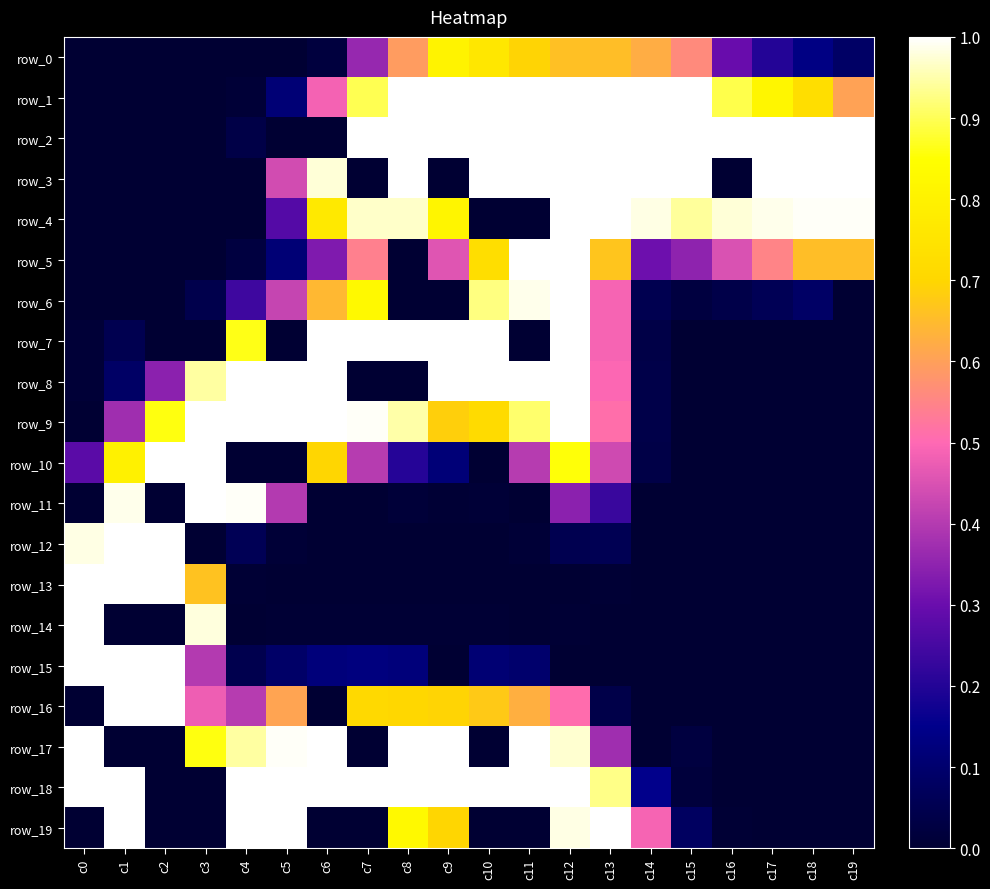

Which series has the widest spread of values?

row_1